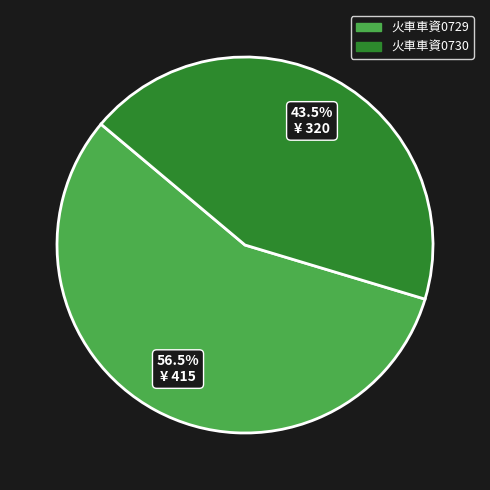

Is there any slice that represents more than half of the pie?

Yes